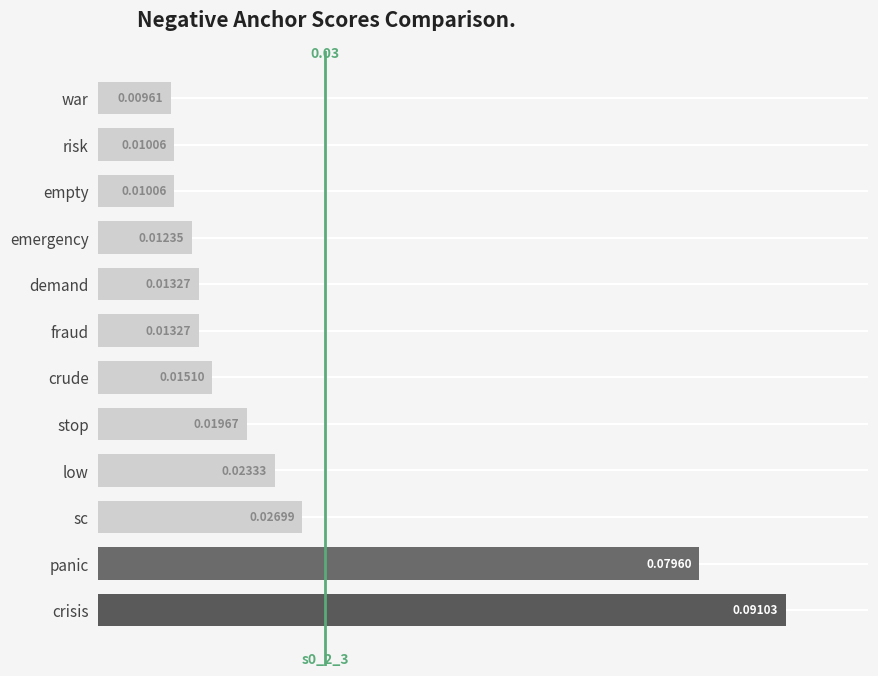

Does the chart contain stacked bars?

No